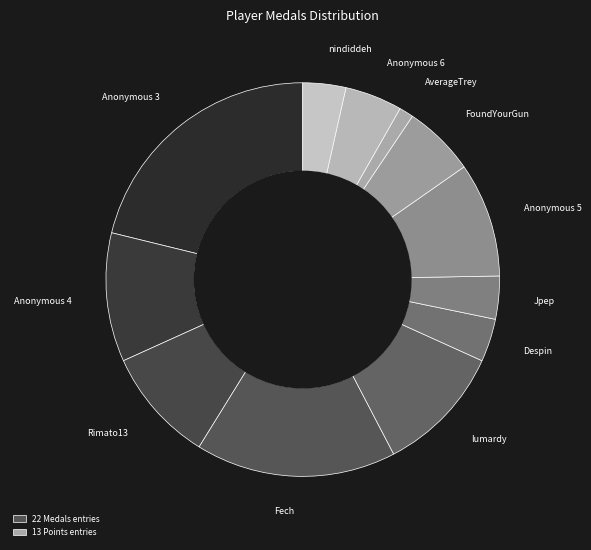

What is the ratio of the value at nindiddeh to the value at lumardy?

0.3